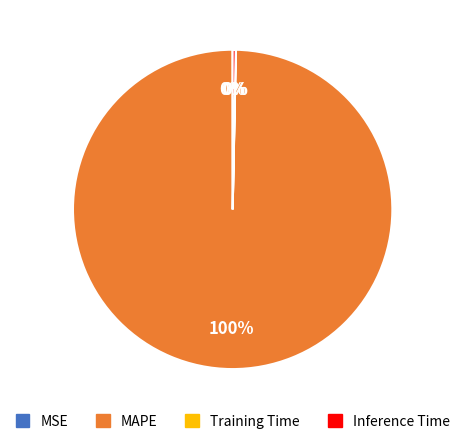

What is the largest slice in the pie chart?

MAPE